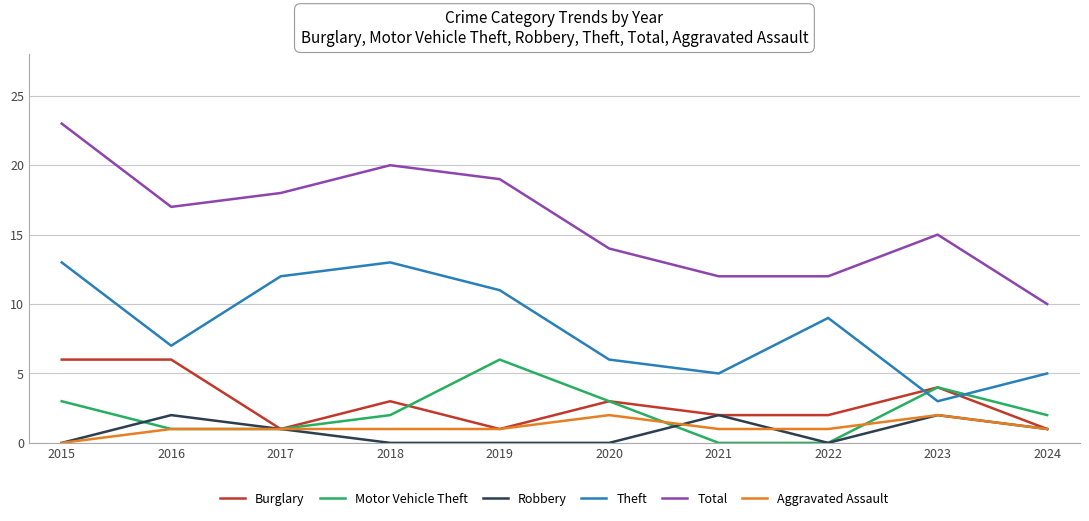

What is the total value across all series at 2018?

39